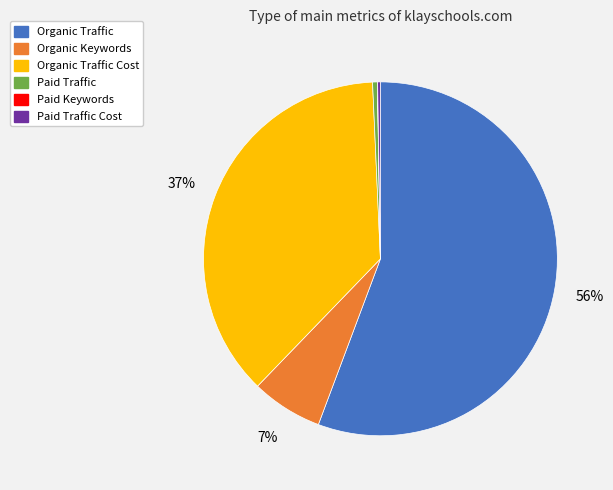

Combined, do Paid Traffic and Organic Traffic account for over 50%?

Yes